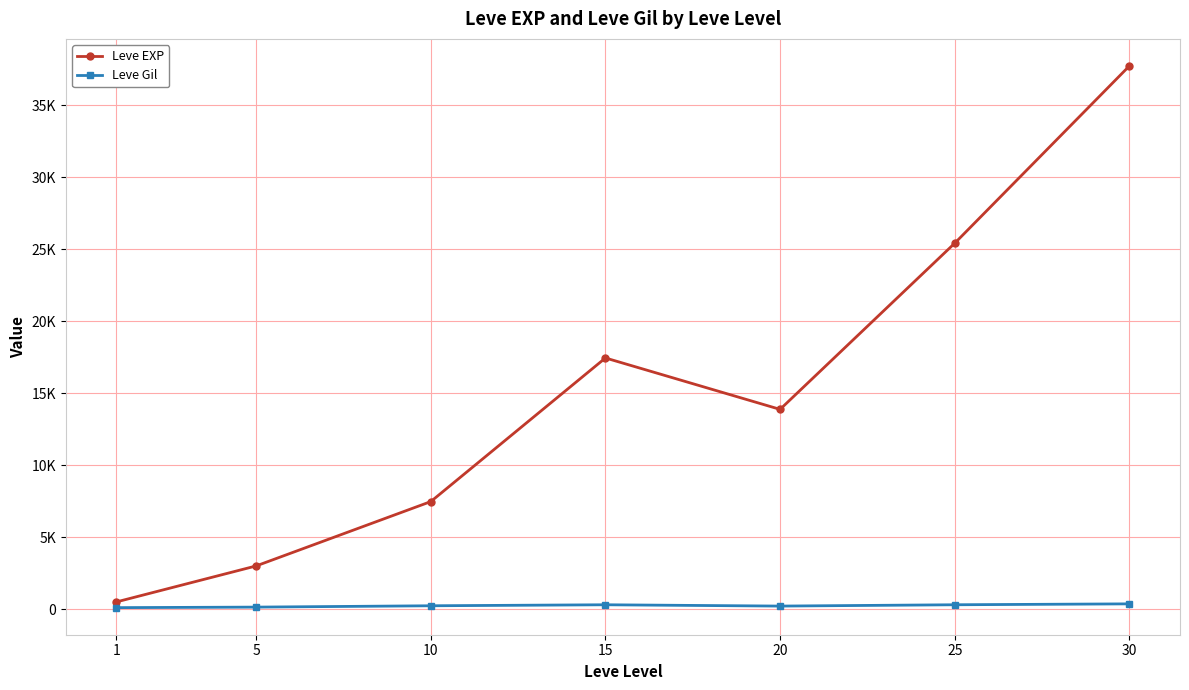

What is the value of the Leve EXP point at the 4th from the left?

17445.0